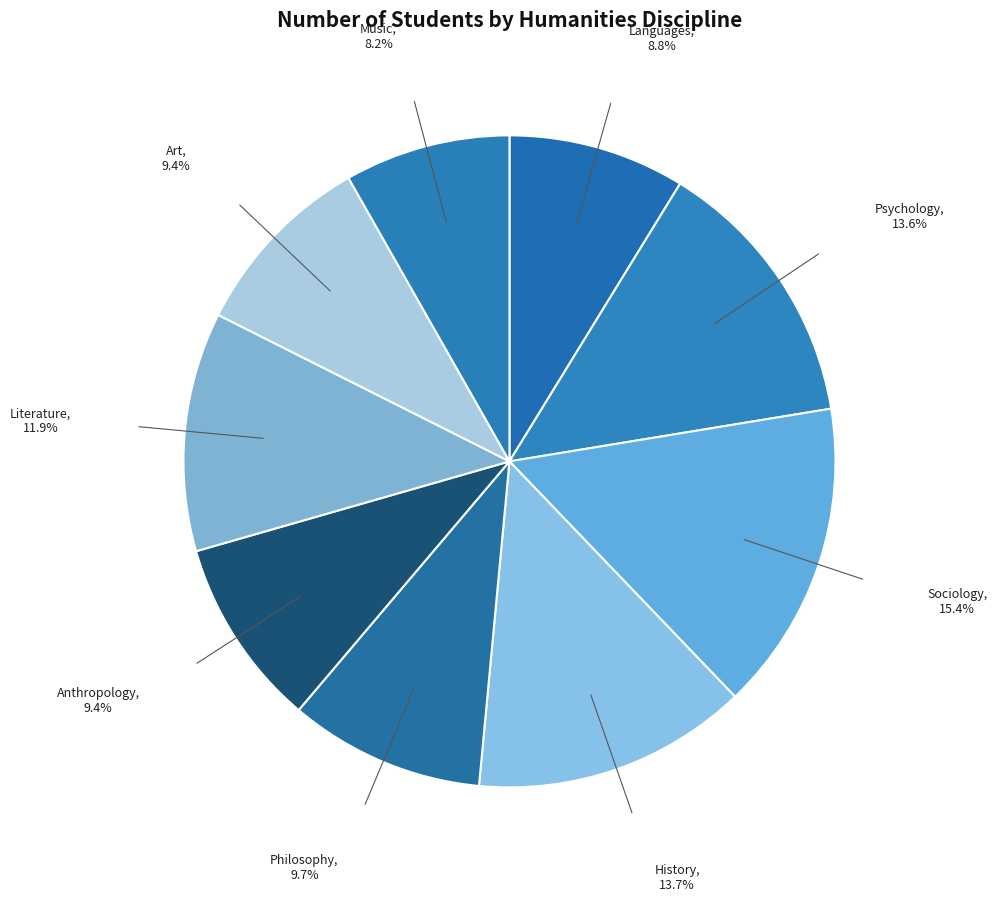

Count the number of slices in the pie.

9